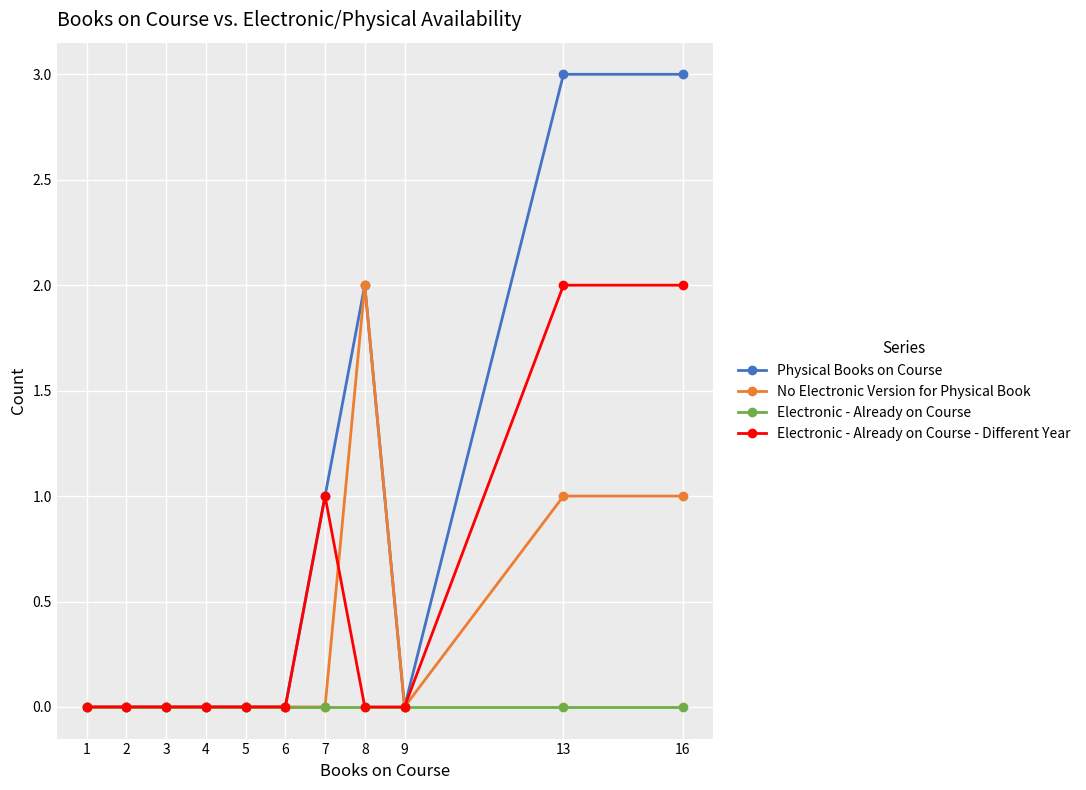

Which series has the largest total across all categories?

Physical Books on Course